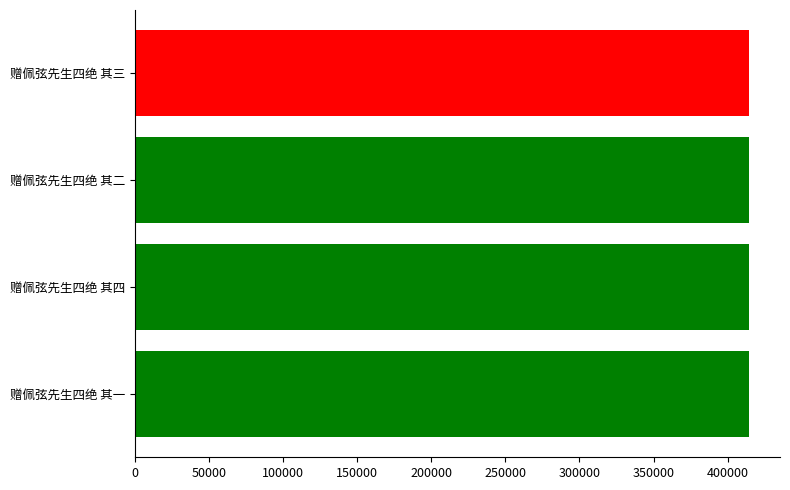

What is the greatest value displayed?

414599